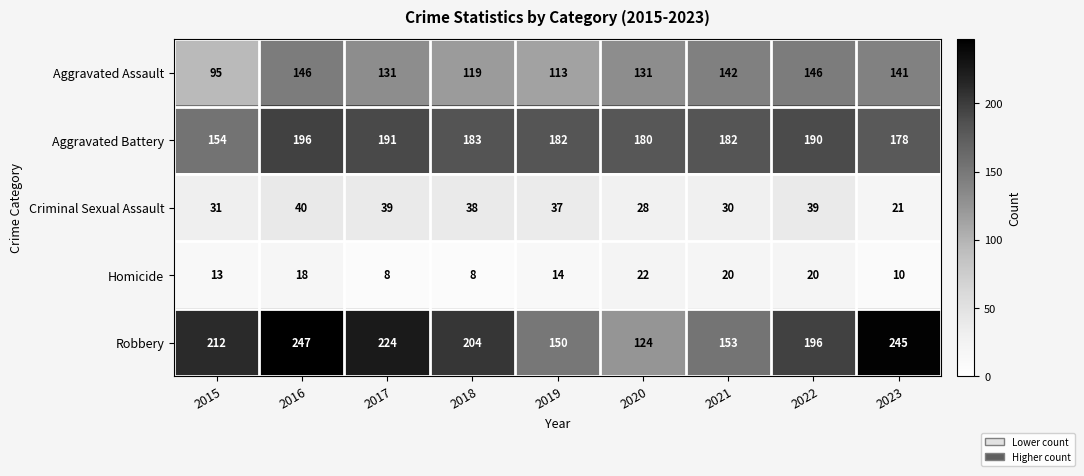

Rank the series at 2021 from lowest to highest value.

Homicide, Criminal Sexual Assault, Aggravated Assault, Robbery, Aggravated Battery